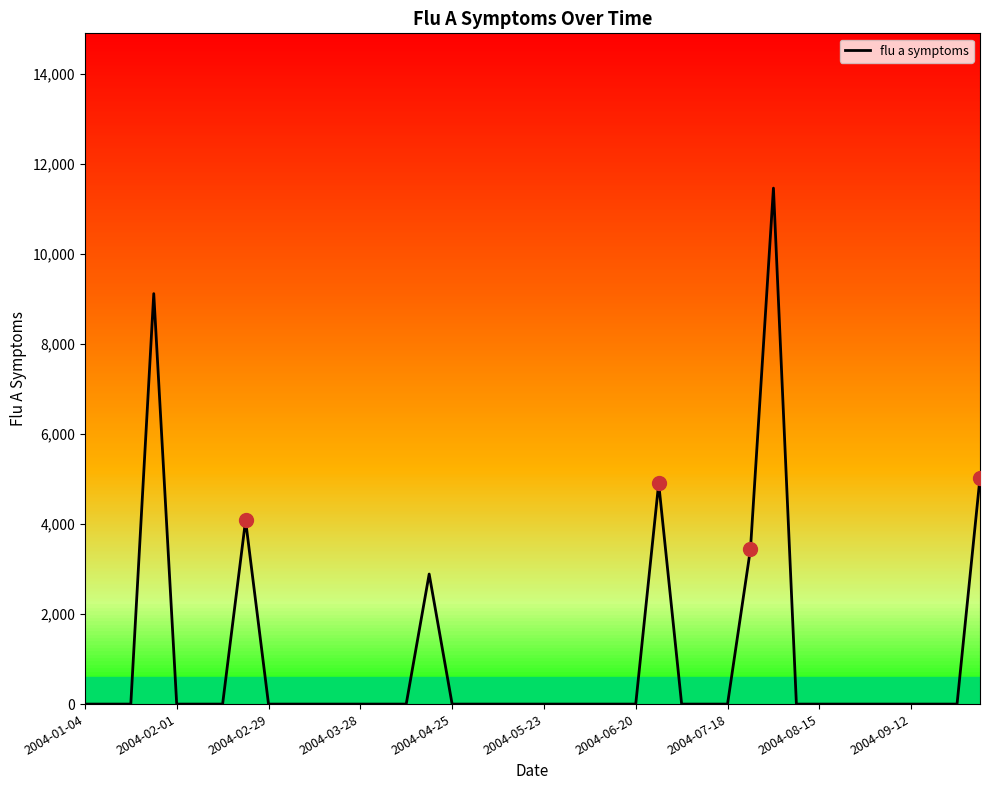

What is the greatest value displayed?

11459.8